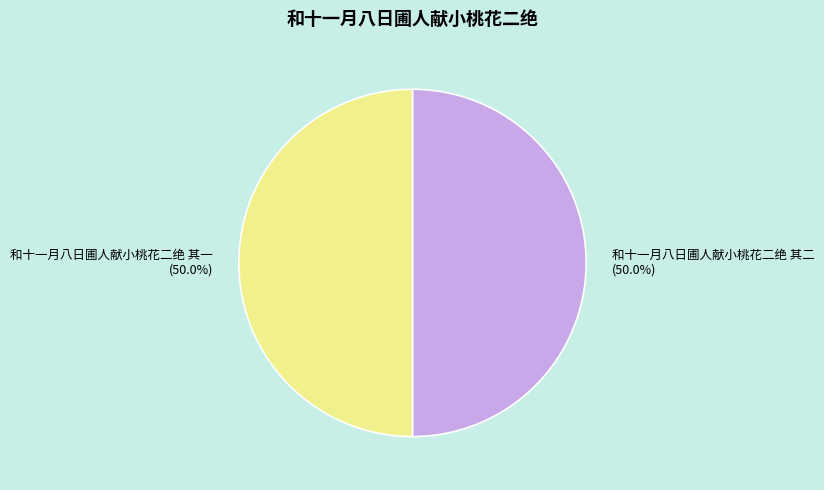

To the nearest percent, what percentage of the pie is 和十一月八日圃人献小桃花二绝 其一?

50%